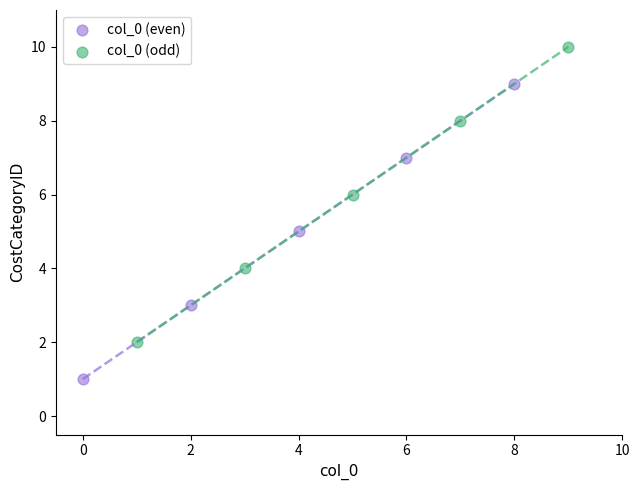

Which series contains the highest Y value?

col_0 (odd)